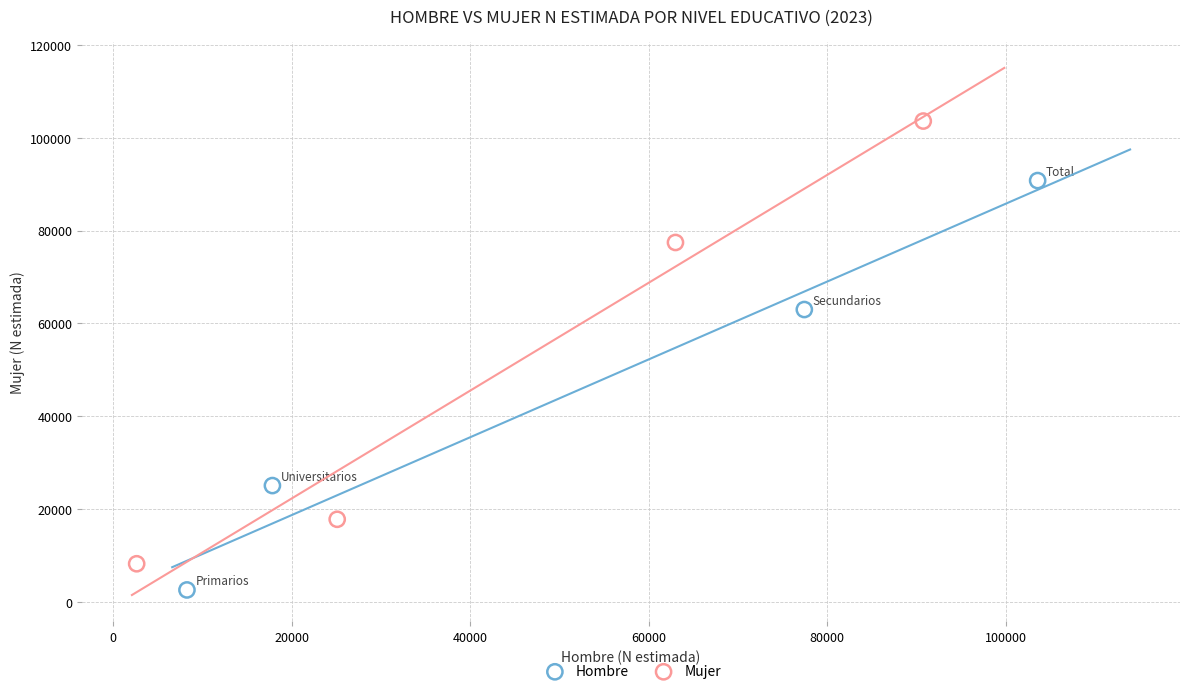

Which series has the largest Y range (max minus min)?

Mujer